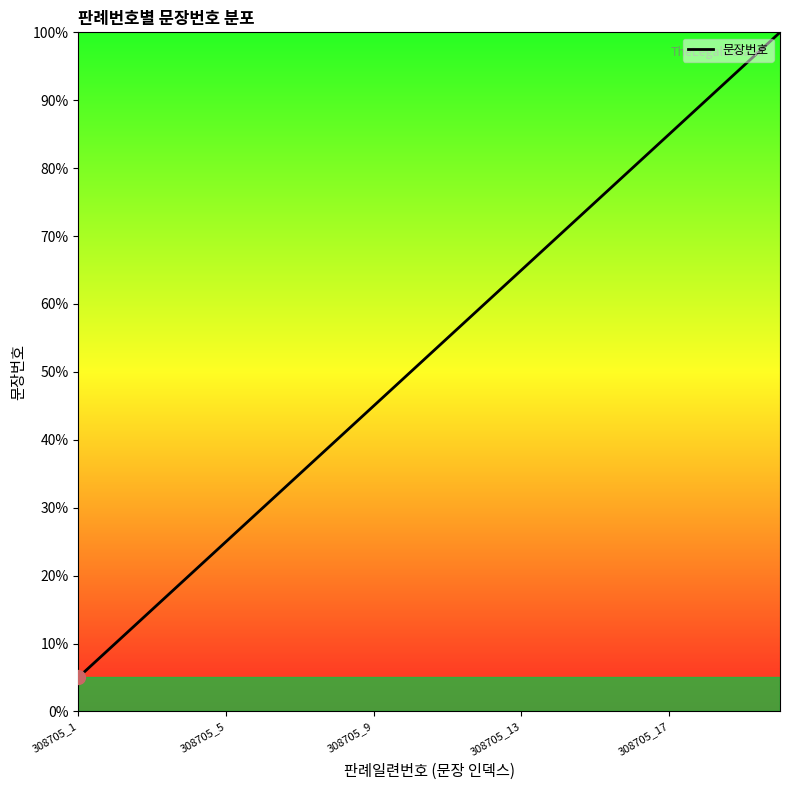

What is the maximum value shown in the chart?

100.0